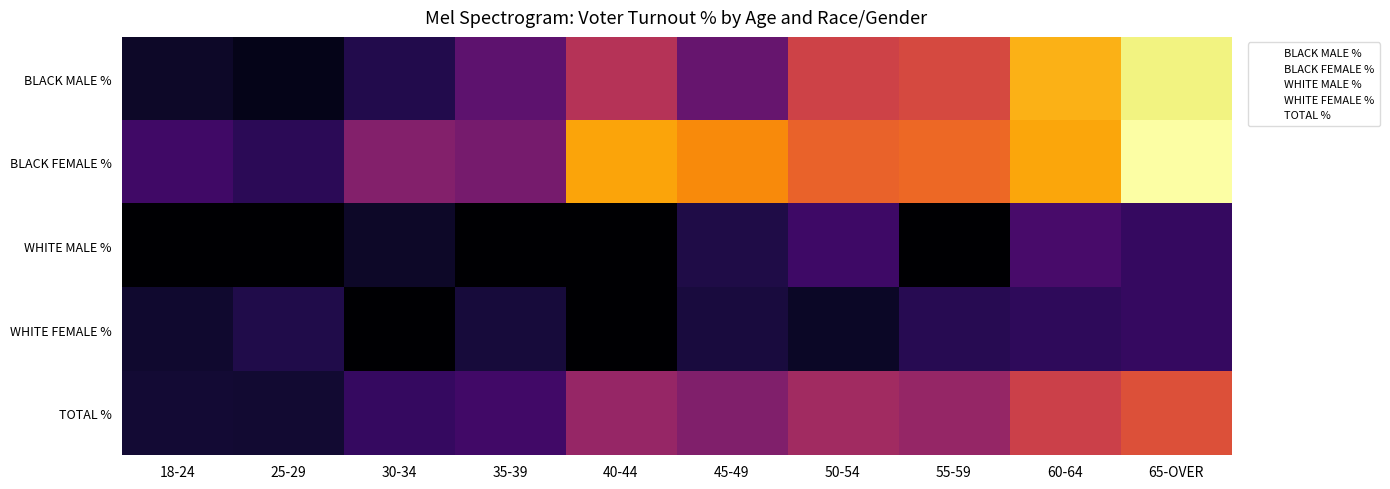

Which category has the lowest value in the WHITE MALE % series?

18-24